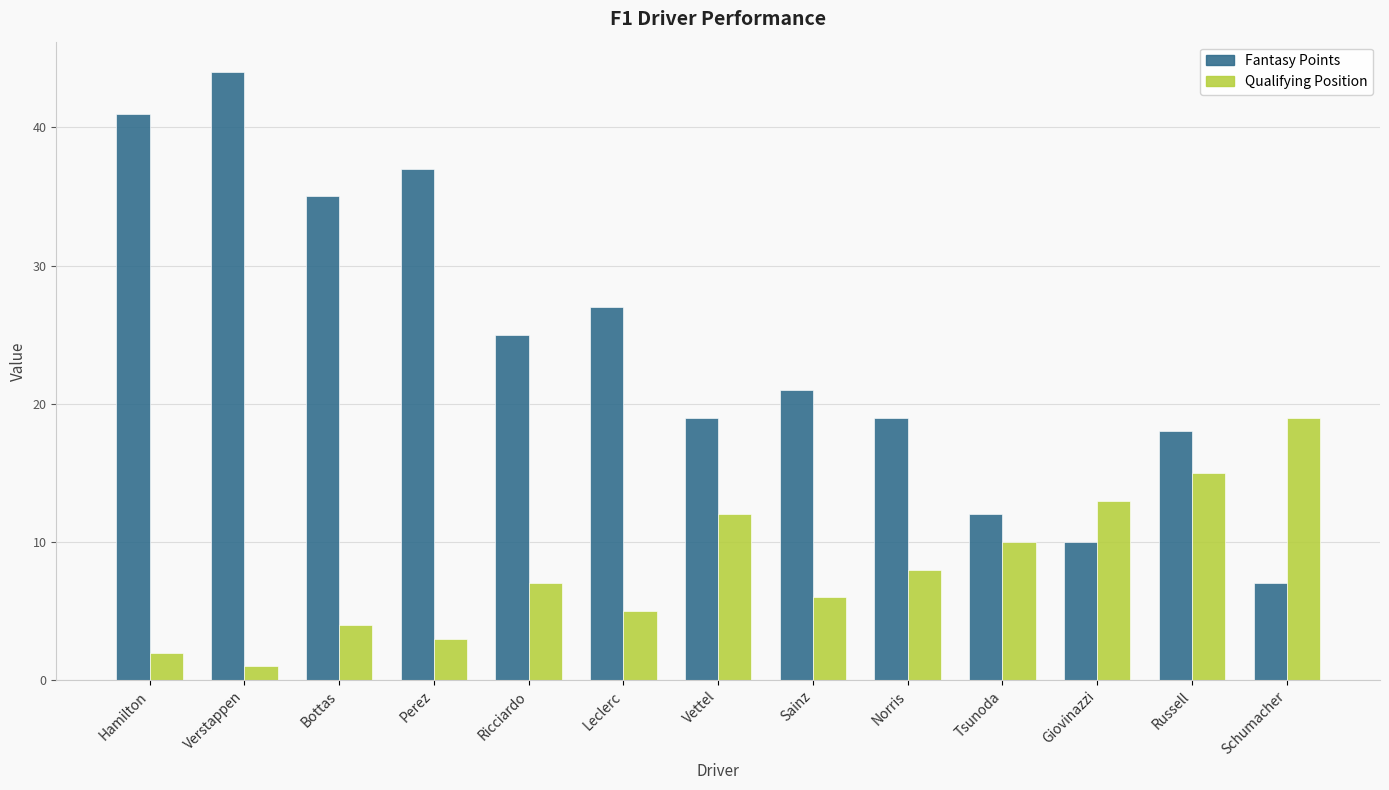

How many bars are there in each group?

2